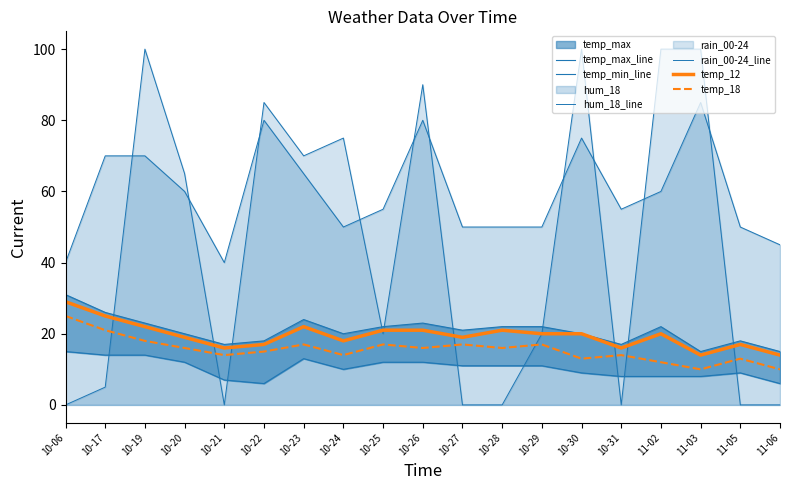

Which series has the largest range (max minus min)?

rain_00-24_line